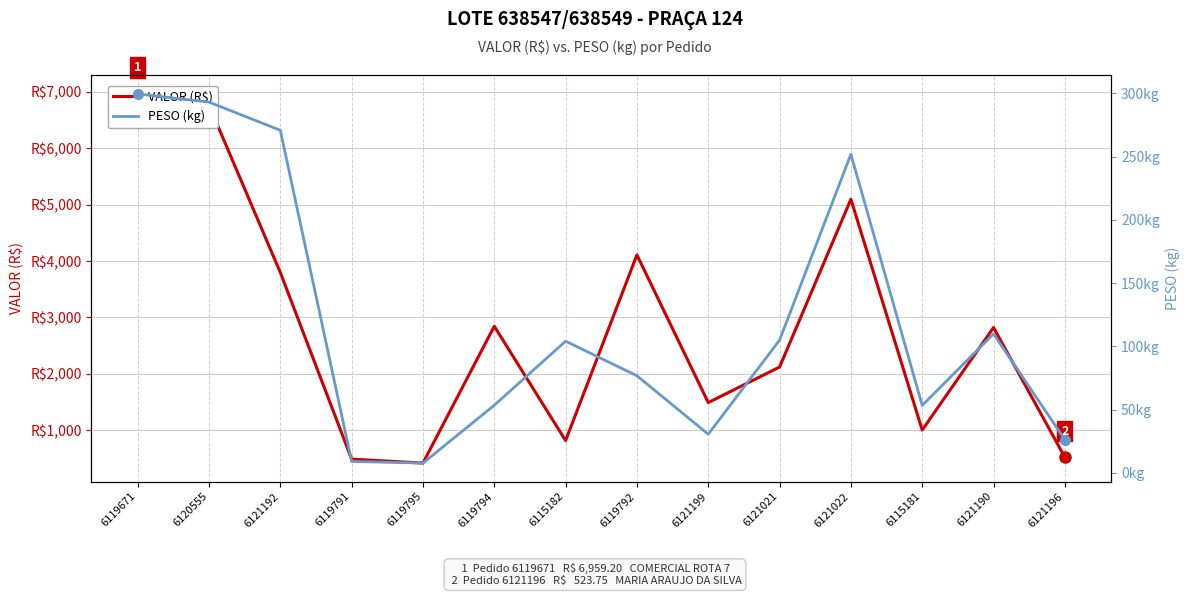

Is the value of PESO (kg) at 6119792 greater than the value of VALOR (R$) at 6115181?

No